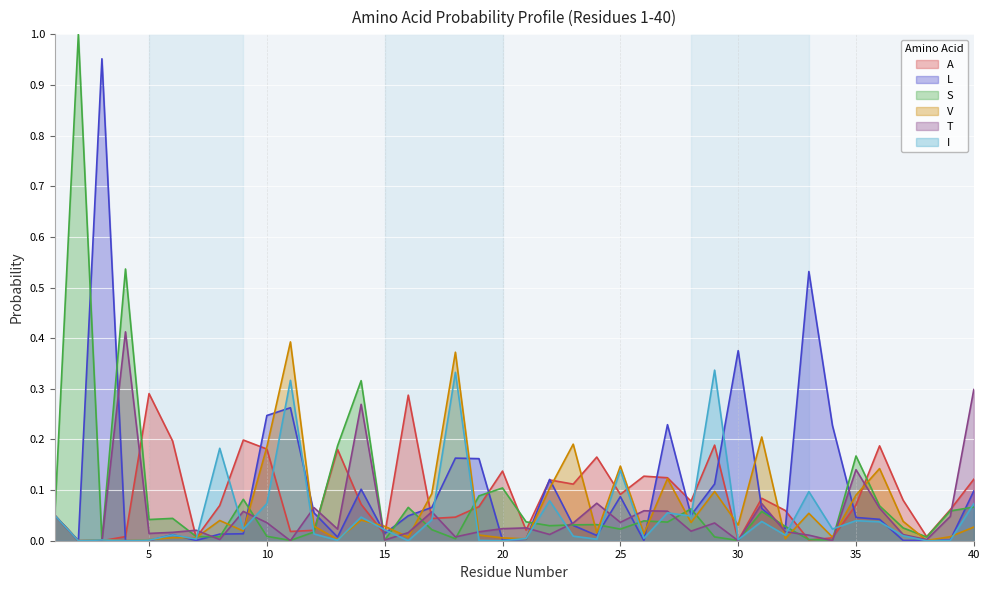

At how many categories does at least one series exceed 0?

40